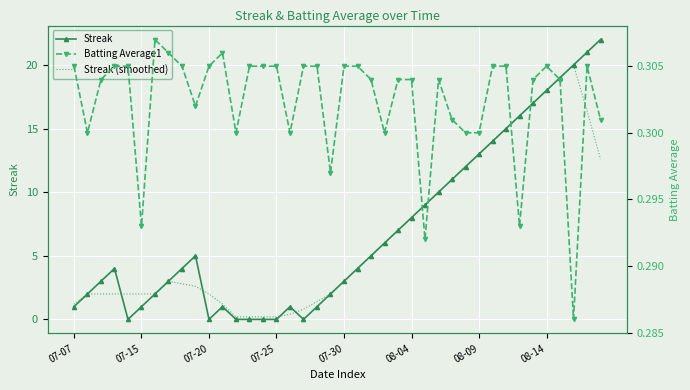

The value of Streak at 8 is 4.0. True or false?

True